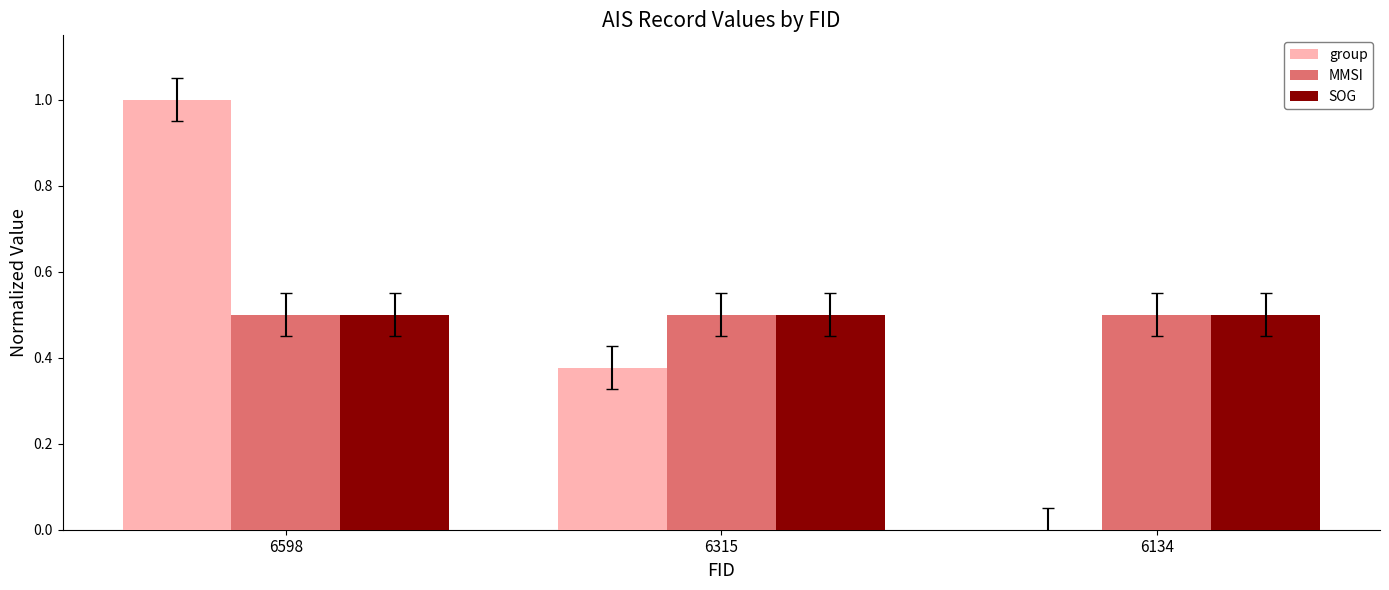

What is the greatest value displayed?

1.0